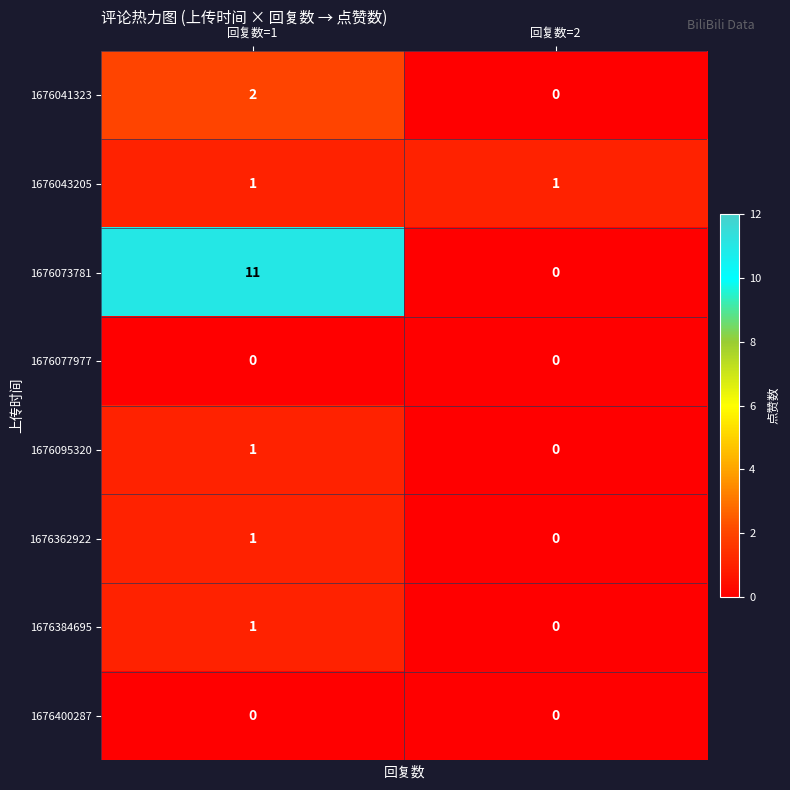

Is the value of 1676073781 at 回复数=1 greater than the value of 1676043205 at 回复数=1?

Yes